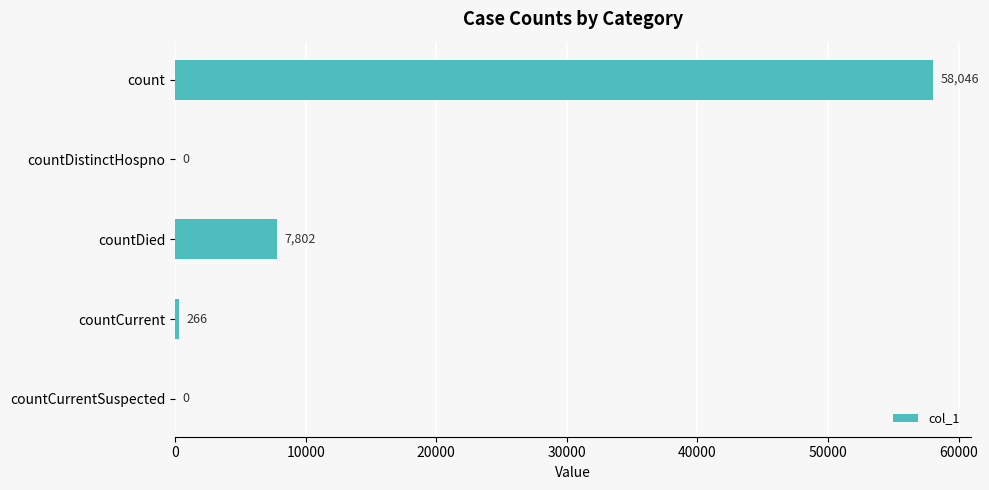

What is the sum of the values at countDistinctHospno and count?

58046